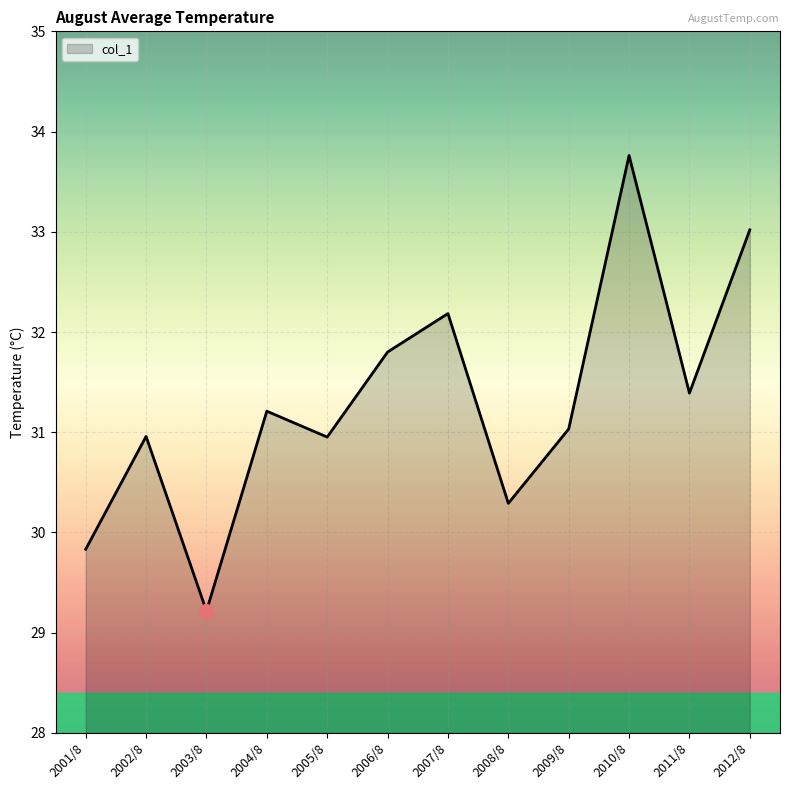

What value does the data have at 2011/8?

31.4